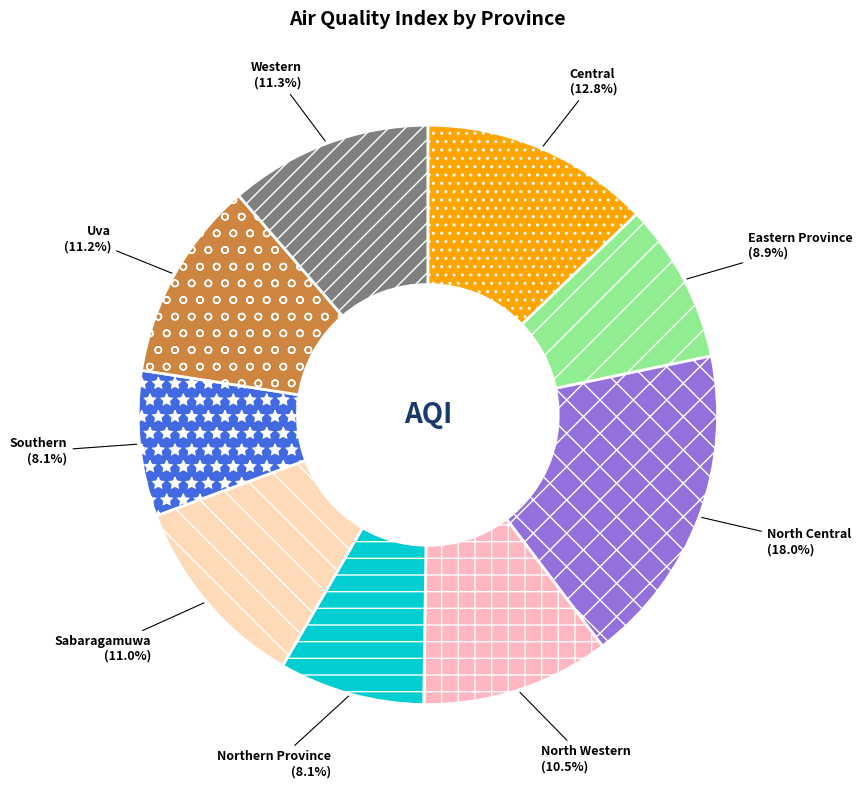

What is the largest slice in the pie chart?

North Central